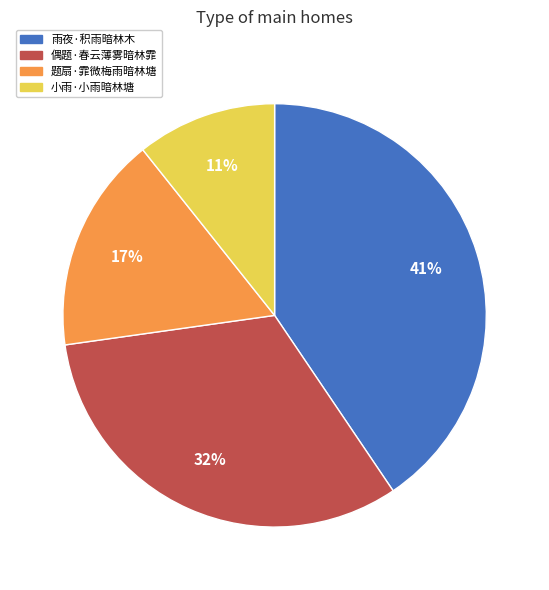

Which category has the smallest portion of the pie?

小雨·小雨暗林塘